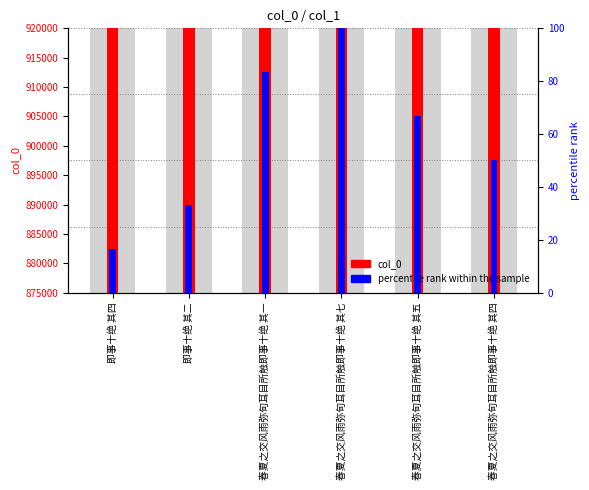

Reading left to right, list all the values displayed in this chart.

col_0: 875309.0	878376.0	918425.0	918428.0	918423.0	918421.0
percentile rank within the sample: 16.7	33.3	83.3	100.0	66.7	50.0